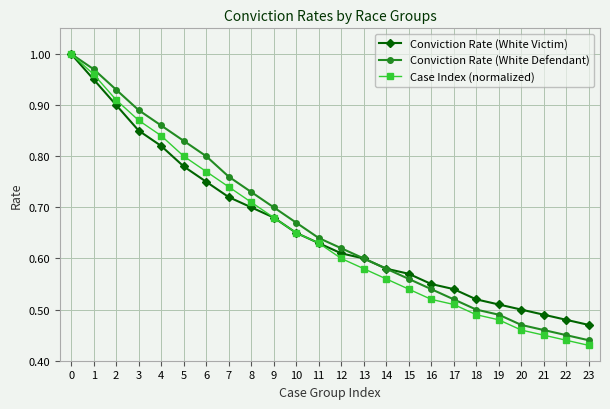

Count the number of data series in this chart.

3